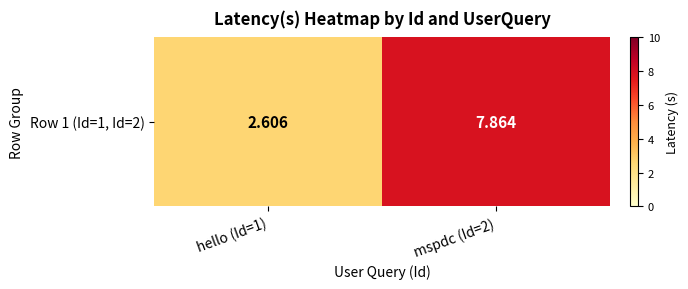

Rank the categories by value from highest to lowest.

mspdc (Id=2), hello (Id=1)